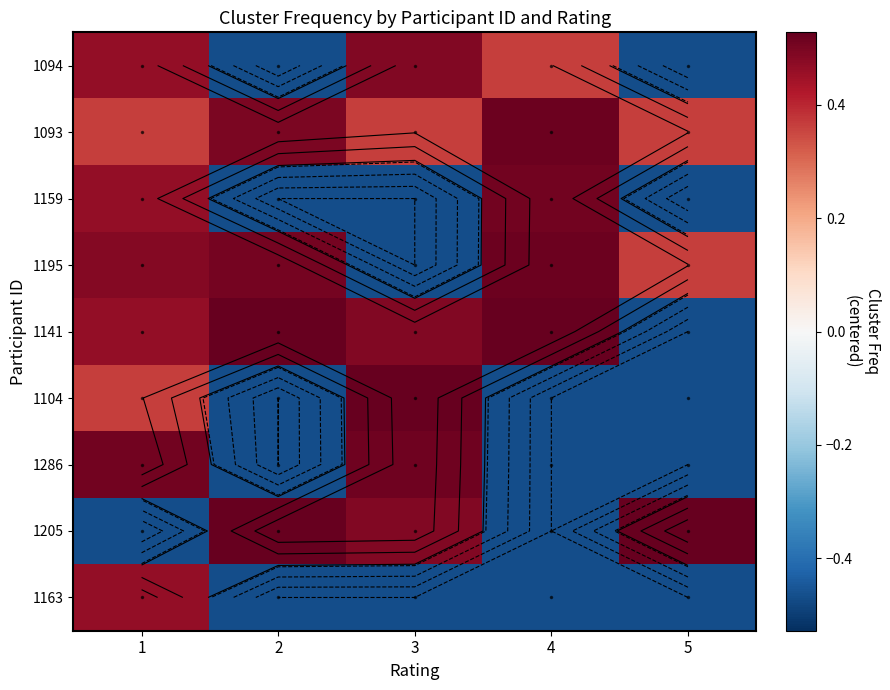

What is the sum of the 1141 values at 2 and 3?

1.0